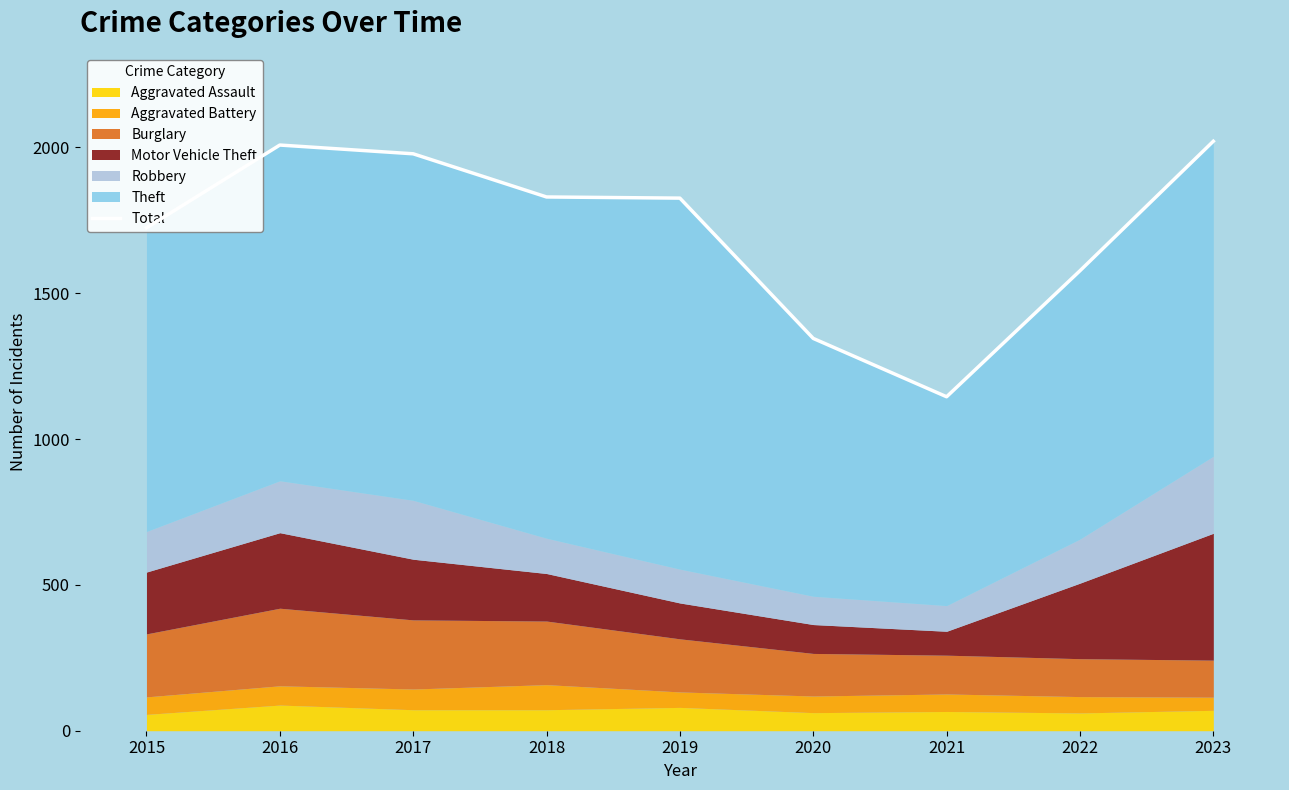

What is the sum of all values?

15454